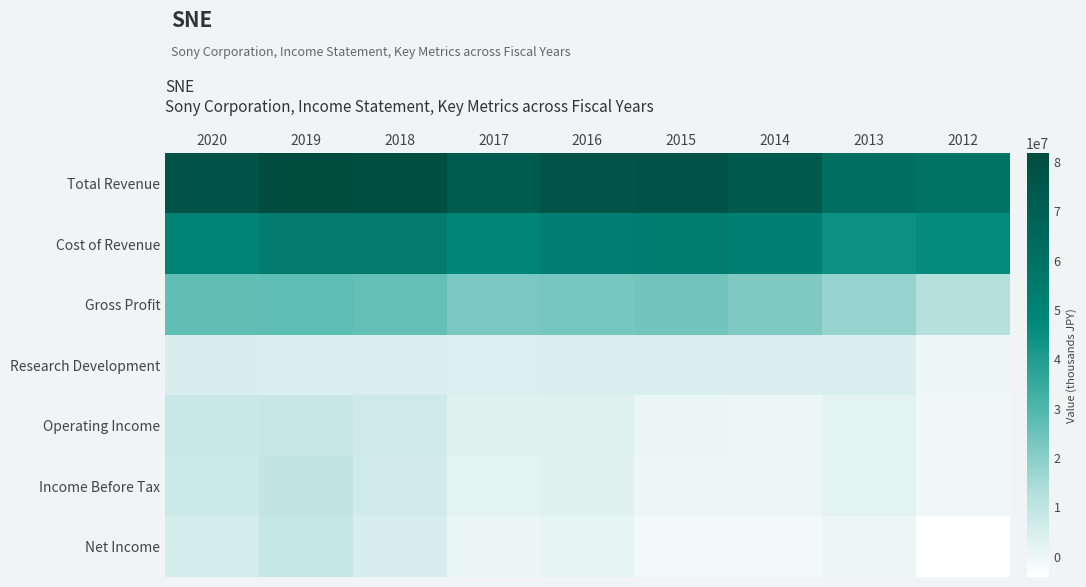

Reading left to right, list all the values displayed in this chart.

Total Revenue: 2020=77973300	2019=81804100	2018=80655200	2017=71774700	2016=76517900	2015=77557900	2014=73323000	2013=61771100	2012=58698600
Cost of Revenue: 2020=51219200	2019=54582000	2018=54486800	2017=49236200	2016=52925100	2015=53749600	2014=51827300	2013=44232300	2012=46307400
Gross Profit: 2020=26754100	2019=27222100	2018=26168400	2017=22538500	2016=23592900	2015=23808300	2014=21495700	2013=17538900	2012=12391300
Research Development: 2020=4713300	2019=4542500	2018=4328400	2017=4224000	2016=4419600	2015=4383200	2014=4399300	2013=4305100	2012=0
Operating Income: 2020=7981100	2019=8441600	2018=6937100	2017=2725300	2016=2777200	2015=647100	2014=250100	2013=2058900	2012=-608200
Income Before Tax: 2020=7546800	2019=9550000	2018=6599000	2017=2375300	2016=2874500	2015=375000	2014=243000	2013=2200500	2012=-752000
Net Income: 2020=5495900	2019=8649600	2018=4633100	2017=691800	2016=1395100	2015=-1189300	2014=-1211800	2013=377600	2012=-4128200